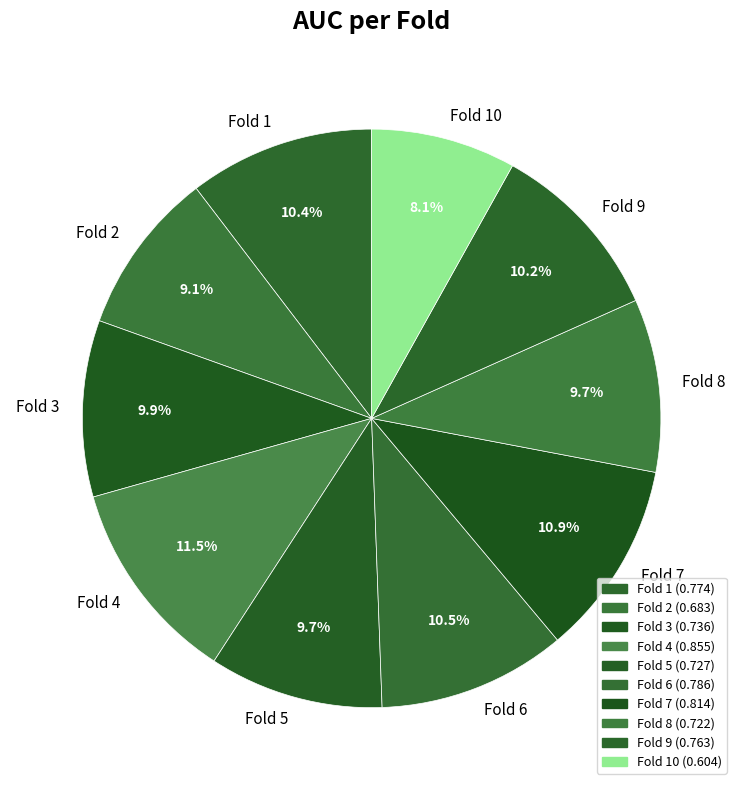

To the nearest percent, what is the average slice percentage?

10%